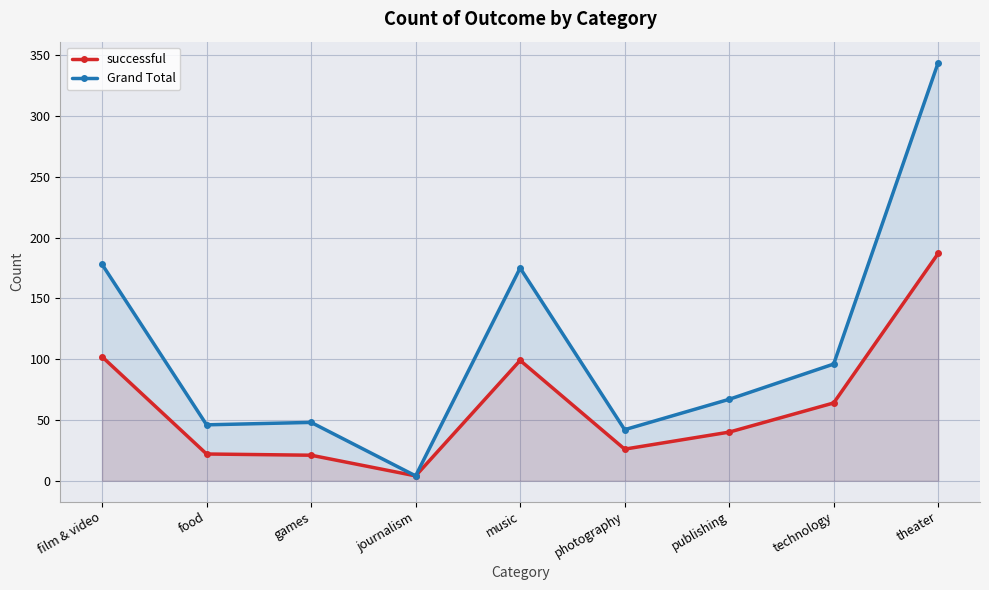

At which label does Grand Total reach its peak?

theater